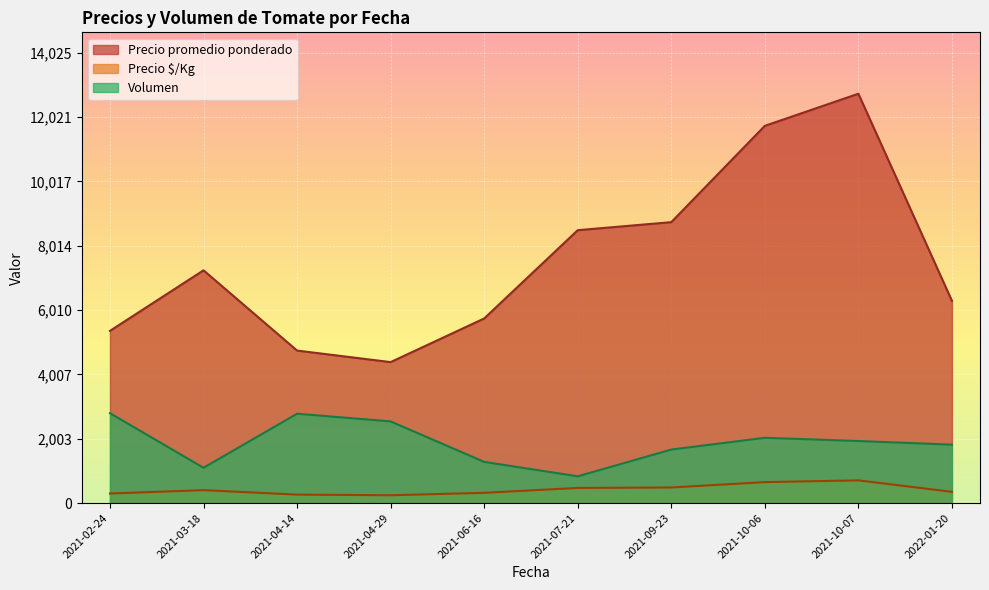

What is the difference between the Precio promedio ponderado values at 2021-03-18 and 2021-02-24?

1885.8